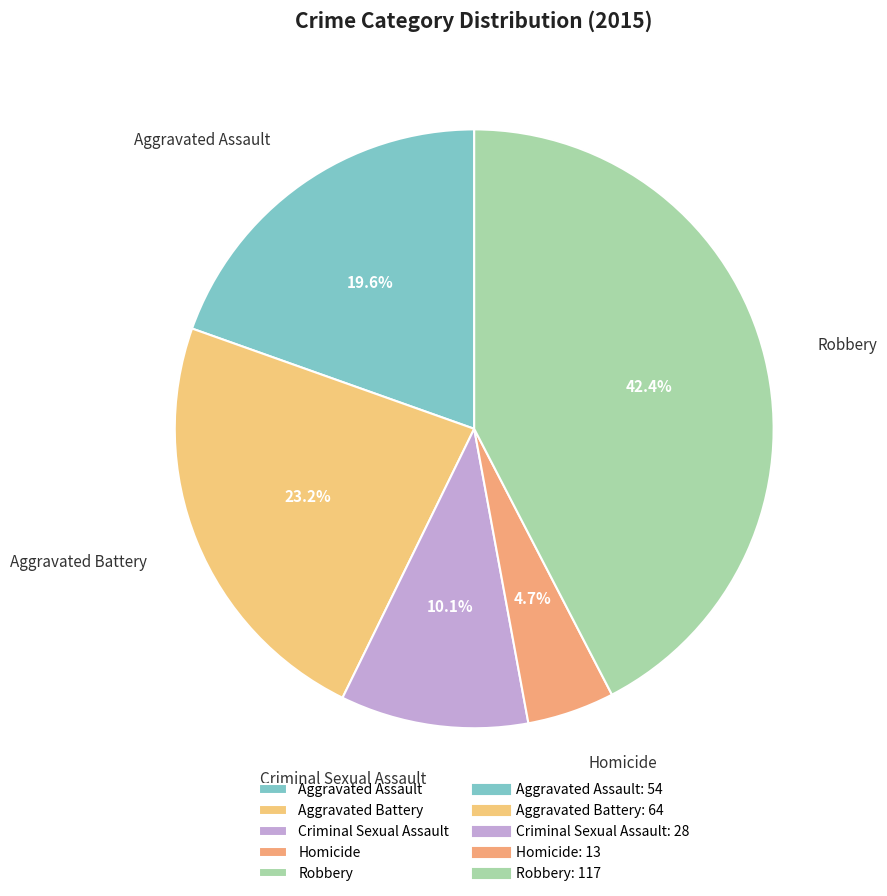

The Criminal Sexual Assault slice represents 10% of the pie. True or false?

True